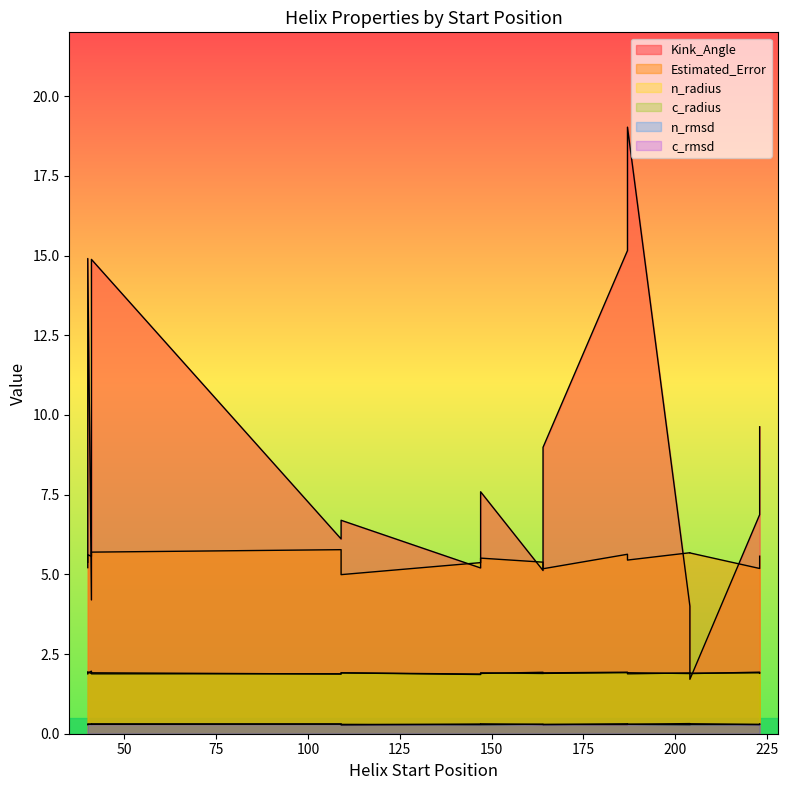

Which has a higher value, 147 or 41?

41